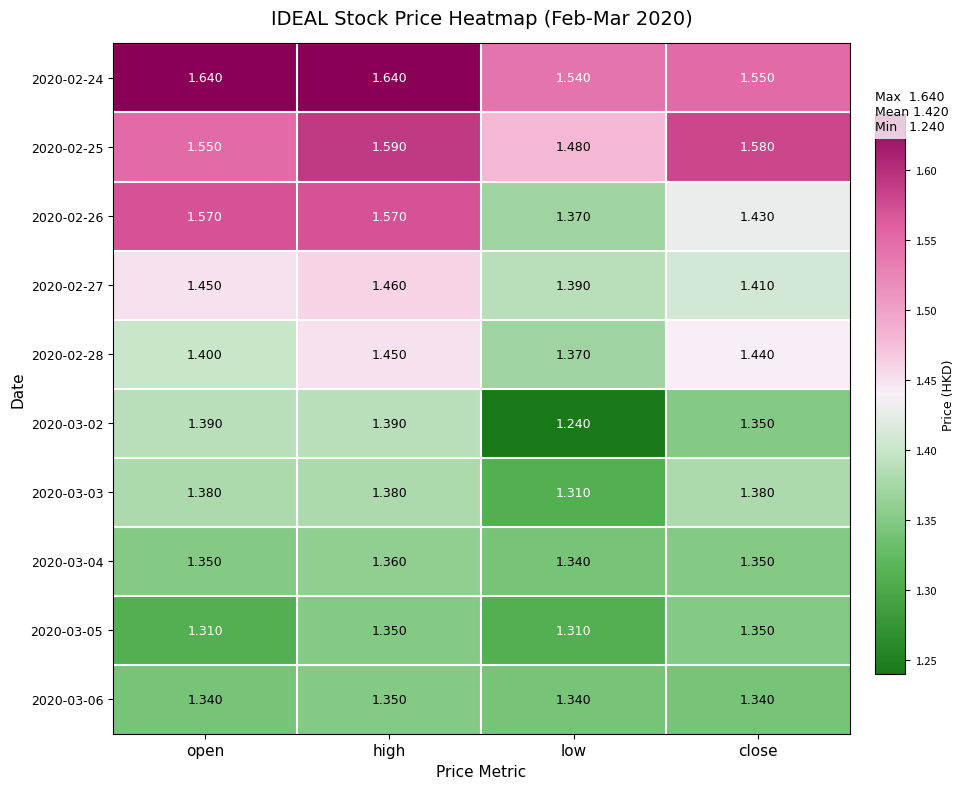

Where is 2020-03-02 nearest to the value 1?

low